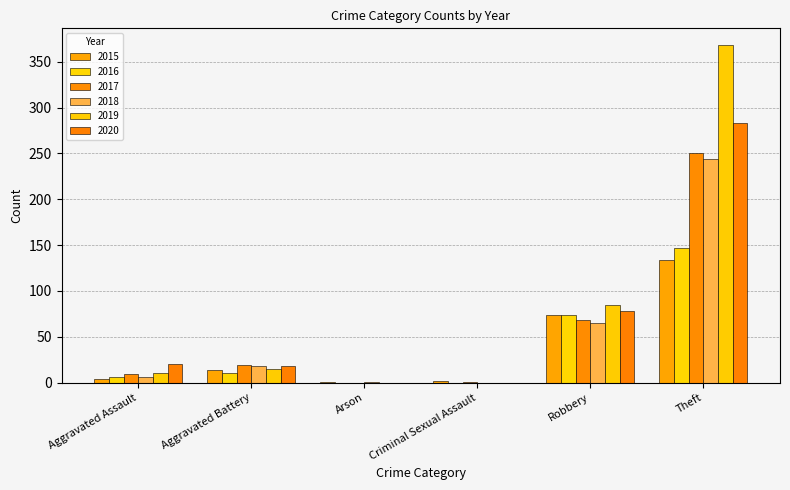

What is the difference between the maximum and minimum values in the 2016 series?

147